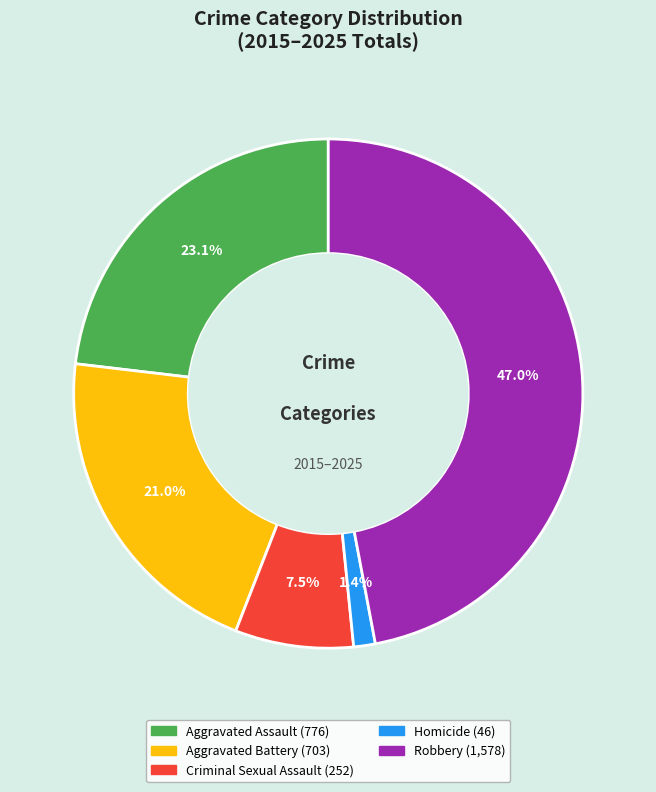

Which category has the biggest portion of the pie?

Robbery